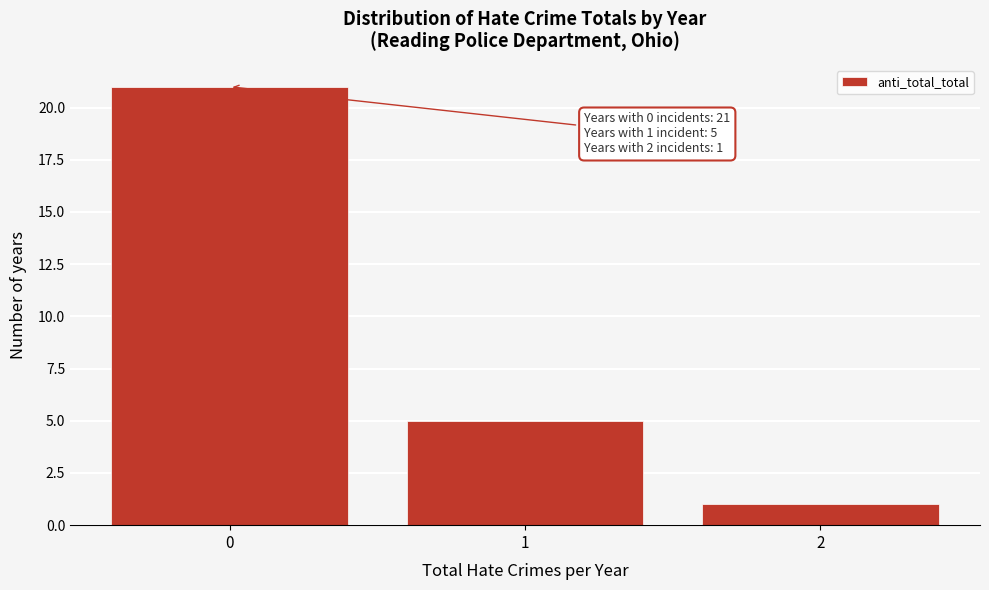

Which range on the x-axis has the tallest bar?

-0.5 to 0.5